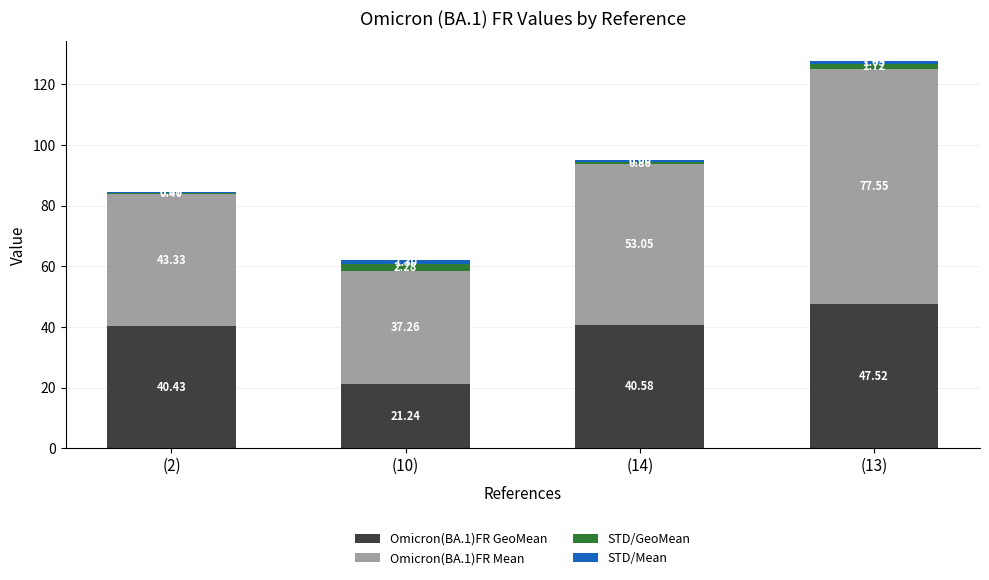

At which category is the sum across all series the highest?

(13)